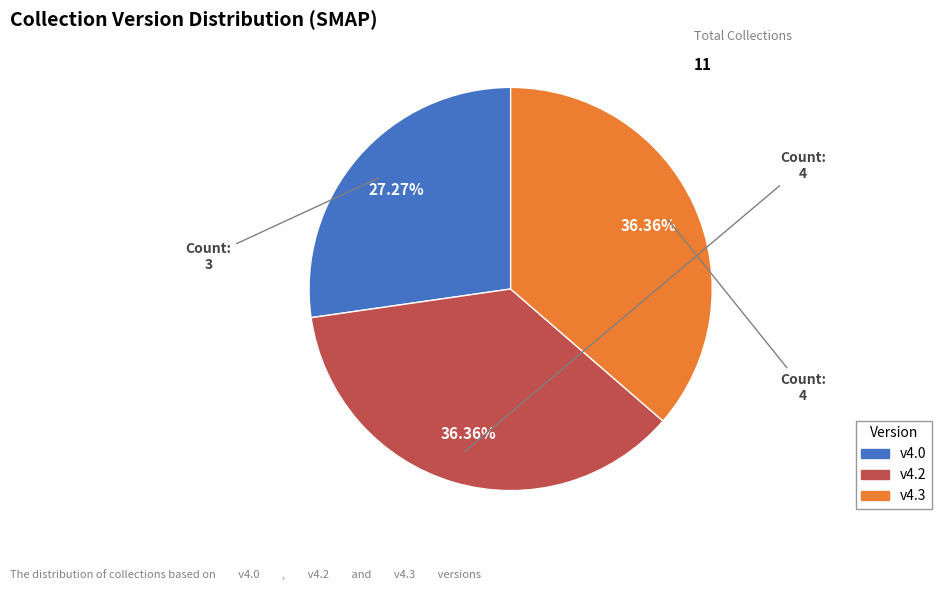

Does v4.3 account for over 50% of the chart?

No